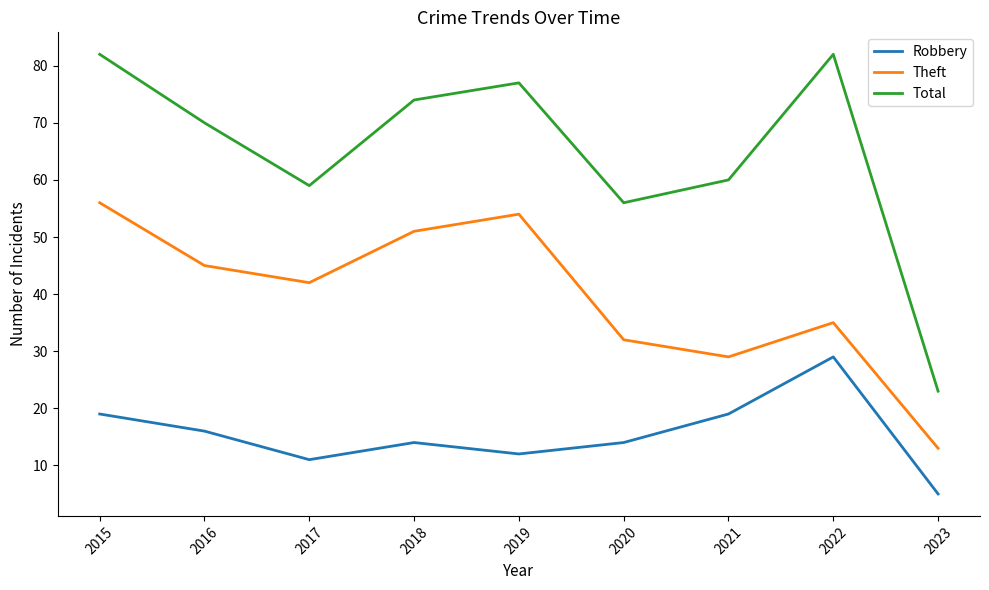

Reading left to right, transcribe all the data shown in this chart.

Robbery: 19	16	11	14	12	14	19	29	5
Theft: 56	45	42	51	54	32	29	35	13
Total: 82	70	59	74	77	56	60	82	23